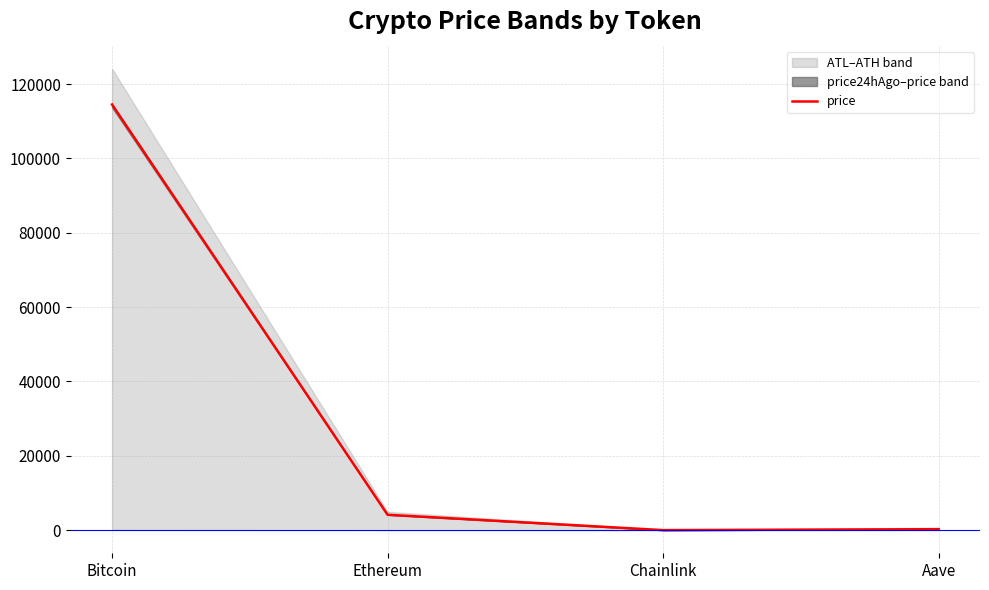

At which category does the data reach its first local valley?

Chainlink